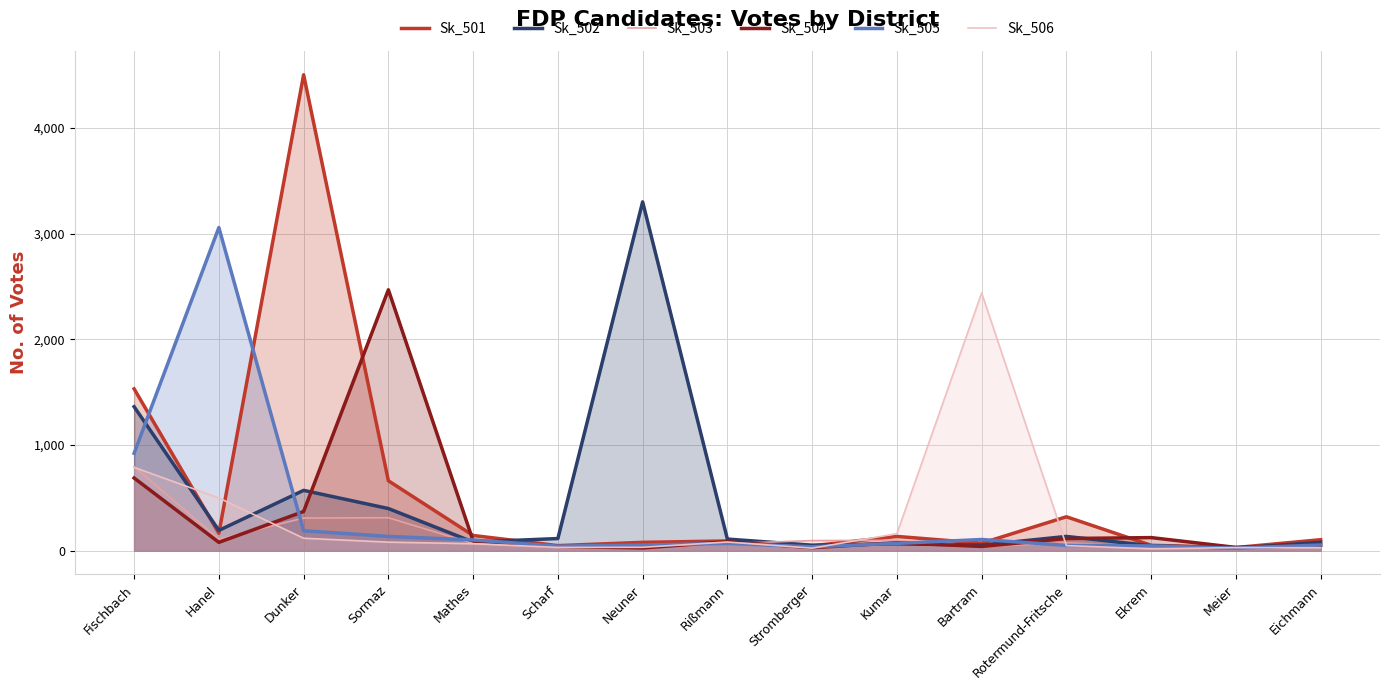

Reading left to right, list all the values displayed in this chart.

Sk_501: Fischbach=1531	Hanel=164	Dunker=4504	Sormaz=661	Mathes=143	Scharf=47	Neuner=78	Rißmann=91	Stromberger=45	Kumar=134	Bartram=70	Rotermund-Fritsche=320	Ekrem=50	Meier=29	Eichmann=103
Sk_502: Fischbach=1362	Hanel=191	Dunker=570	Sormaz=398	Mathes=81	Scharf=114	Neuner=3301	Rißmann=109	Stromberger=51	Kumar=64	Bartram=52	Rotermund-Fritsche=134	Ekrem=46	Meier=24	Eichmann=78
Sk_503: Fischbach=794	Hanel=109	Dunker=308	Sormaz=311	Mathes=67	Scharf=37	Neuner=33	Rißmann=66	Stromberger=95	Kumar=97	Bartram=37	Rotermund-Fritsche=74	Ekrem=34	Meier=19	Eichmann=42
Sk_504: Fischbach=687	Hanel=78	Dunker=370	Sormaz=2469	Mathes=92	Scharf=40	Neuner=25	Rißmann=84	Stromberger=28	Kumar=74	Bartram=39	Rotermund-Fritsche=114	Ekrem=123	Meier=30	Eichmann=49
Sk_505: Fischbach=921	Hanel=3058	Dunker=188	Sormaz=134	Mathes=101	Scharf=42	Neuner=52	Rißmann=68	Stromberger=36	Kumar=68	Bartram=105	Rotermund-Fritsche=49	Ekrem=44	Meier=23	Eichmann=53
Sk_506: Fischbach=788	Hanel=498	Dunker=117	Sormaz=80	Mathes=65	Scharf=30	Neuner=31	Rißmann=81	Stromberger=23	Kumar=160	Bartram=2439	Rotermund-Fritsche=47	Ekrem=17	Meier=28	Eichmann=27